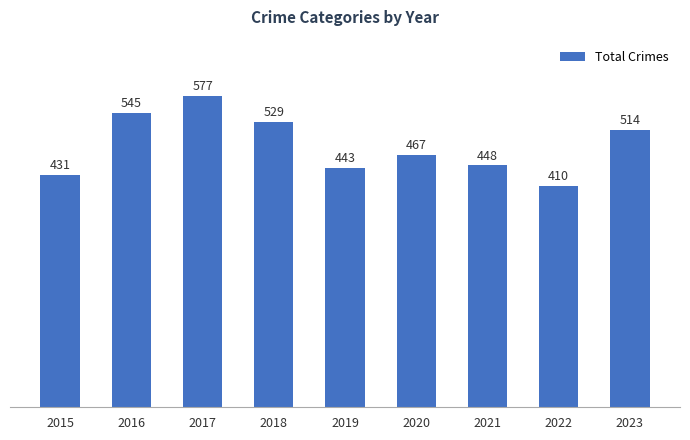

Is it true that the value at 2022 is 619?

False